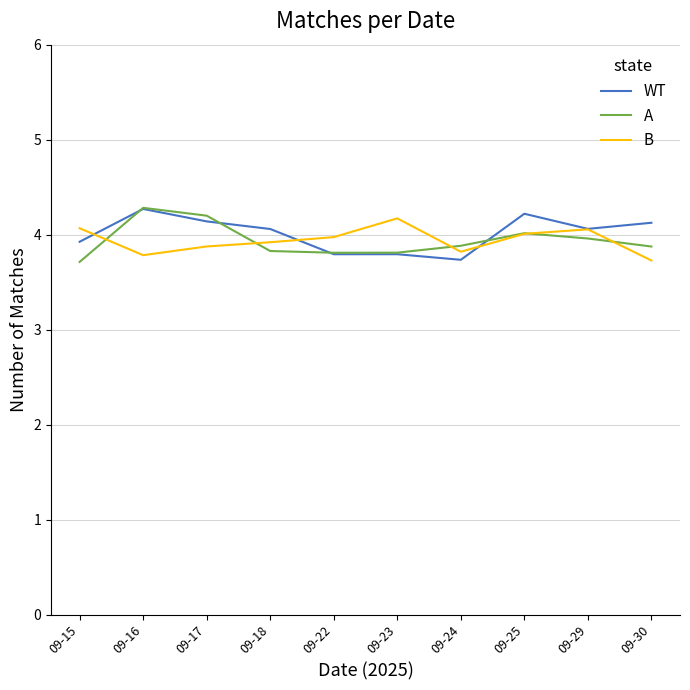

What is the total value across all series at 09-22?

11.6